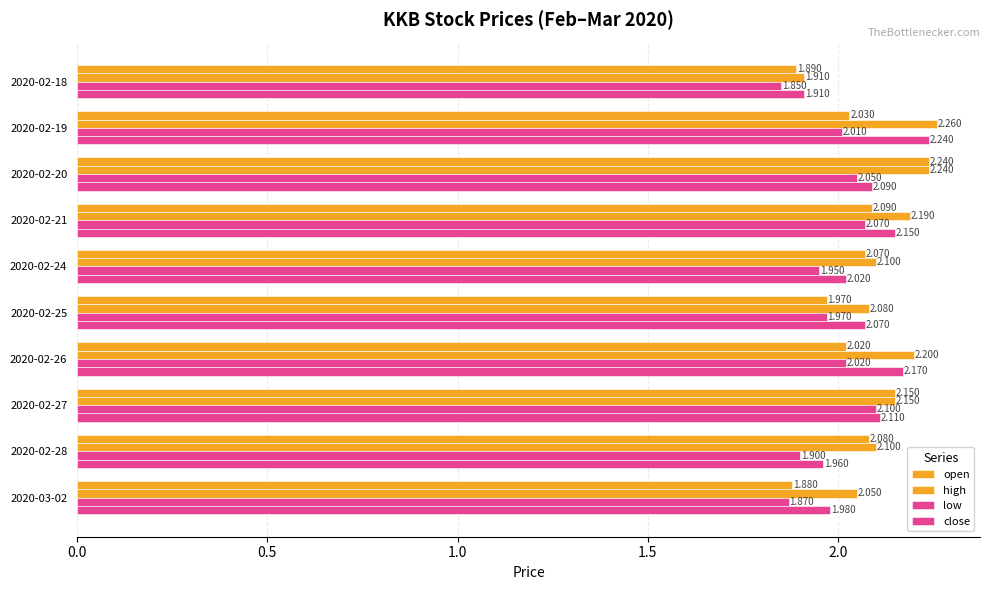

Count the number of categories in the chart.

10